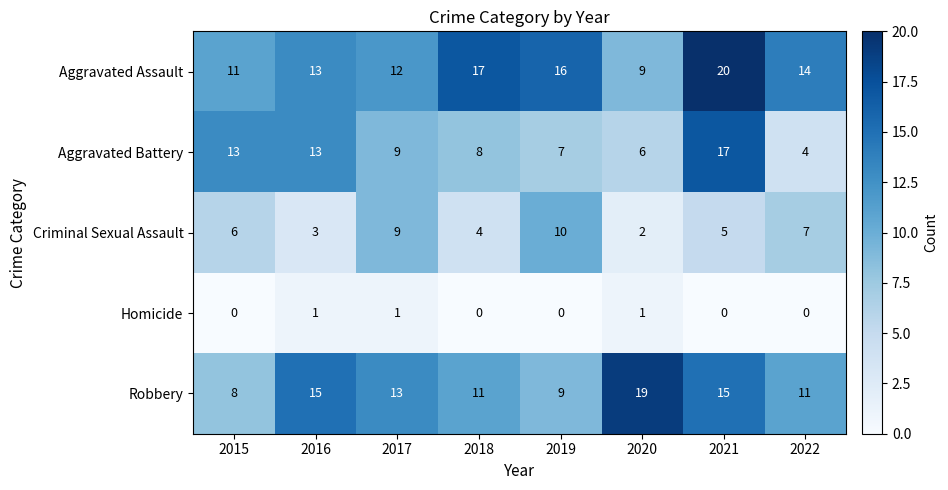

What is the maximum value for Criminal Sexual Assault?

10